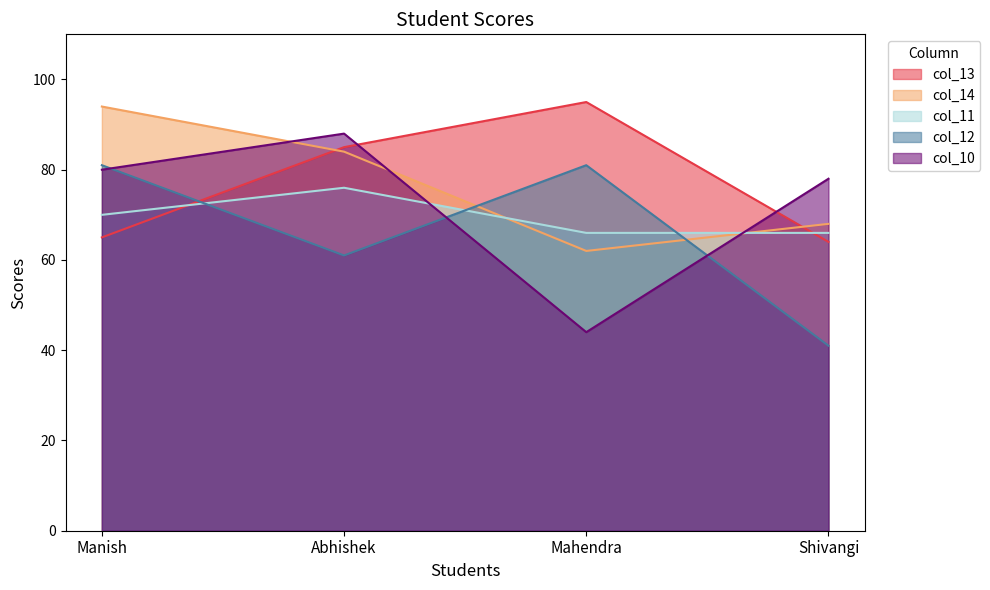

At which category is the sum across all series the highest?

Abhishek